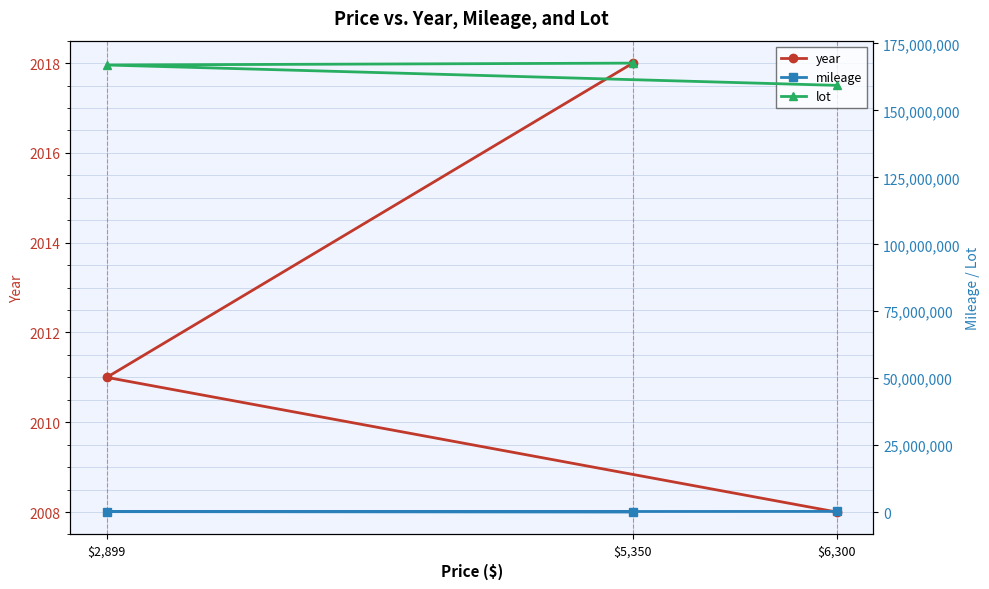

List the labels in order of lot value, smallest first.

$6,300, $2,899, $5,350